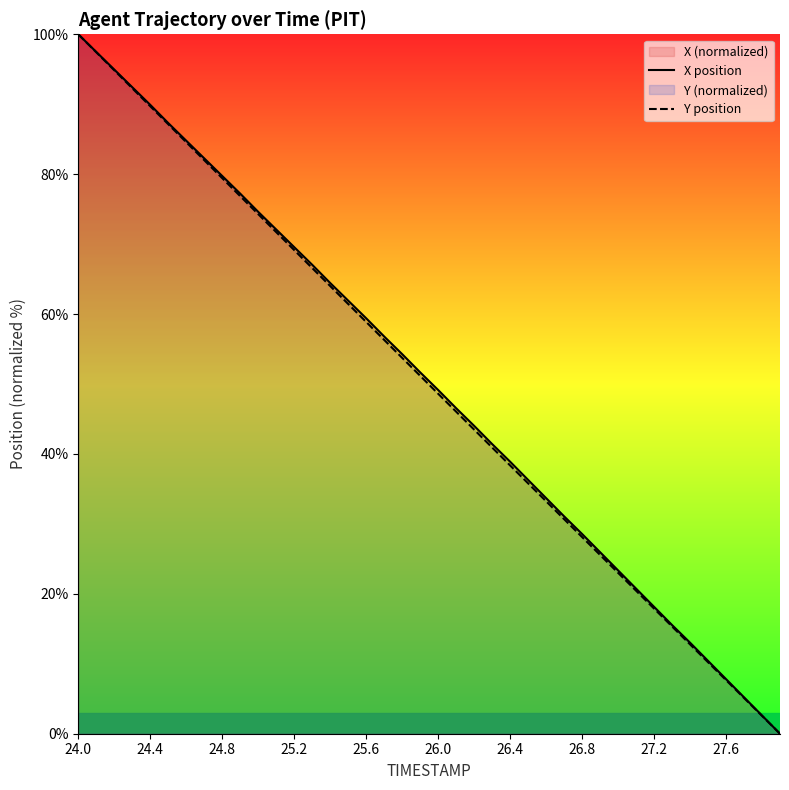

At which label does Y position reach its peak?

24.0